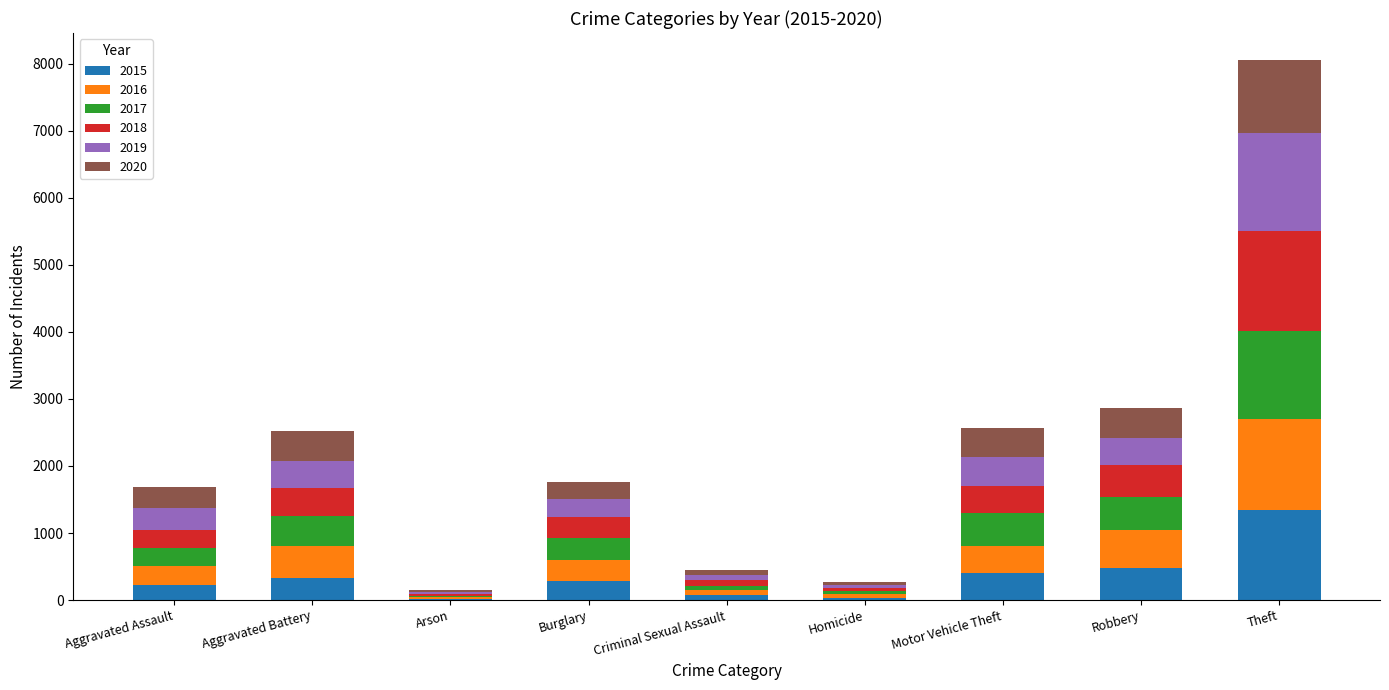

How many distinct data groups are displayed?

6